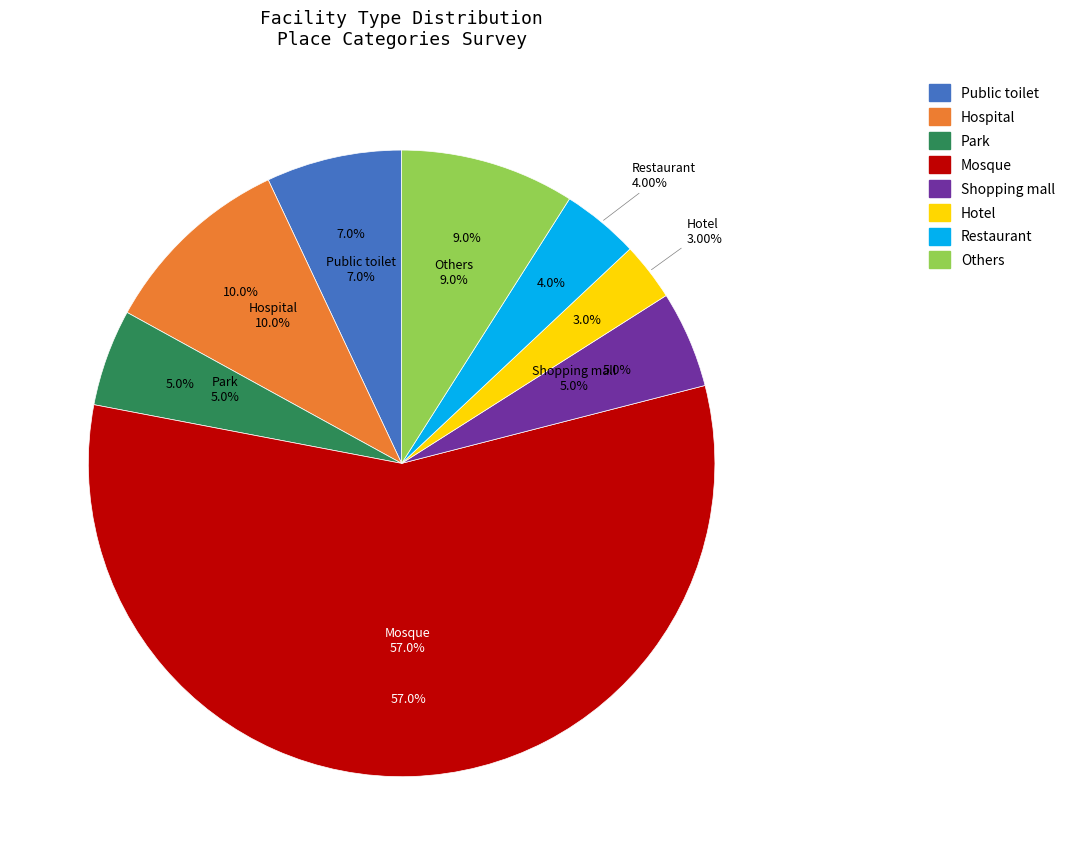

How many segments does this pie chart have?

8